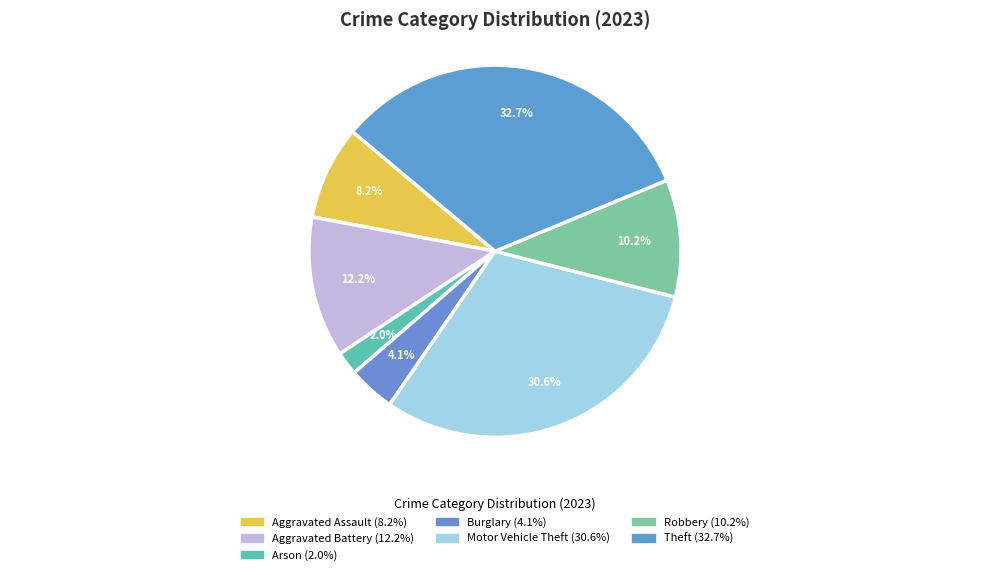

How many segments does this pie chart have?

7